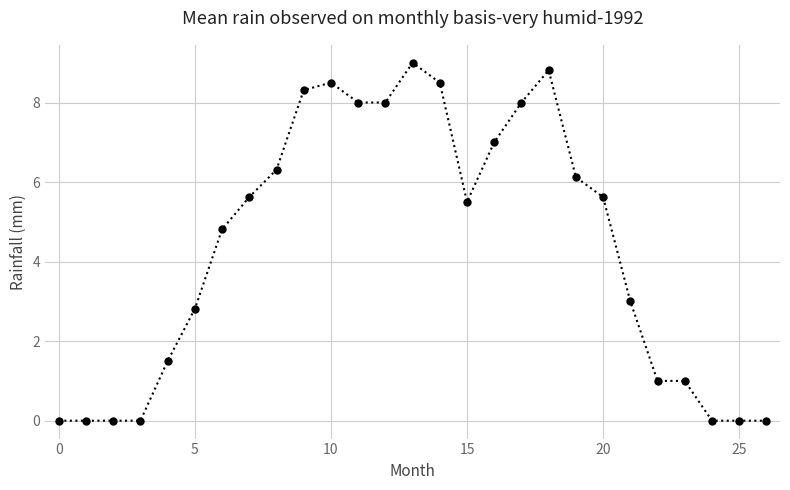

What is the greatest value displayed?

9.0